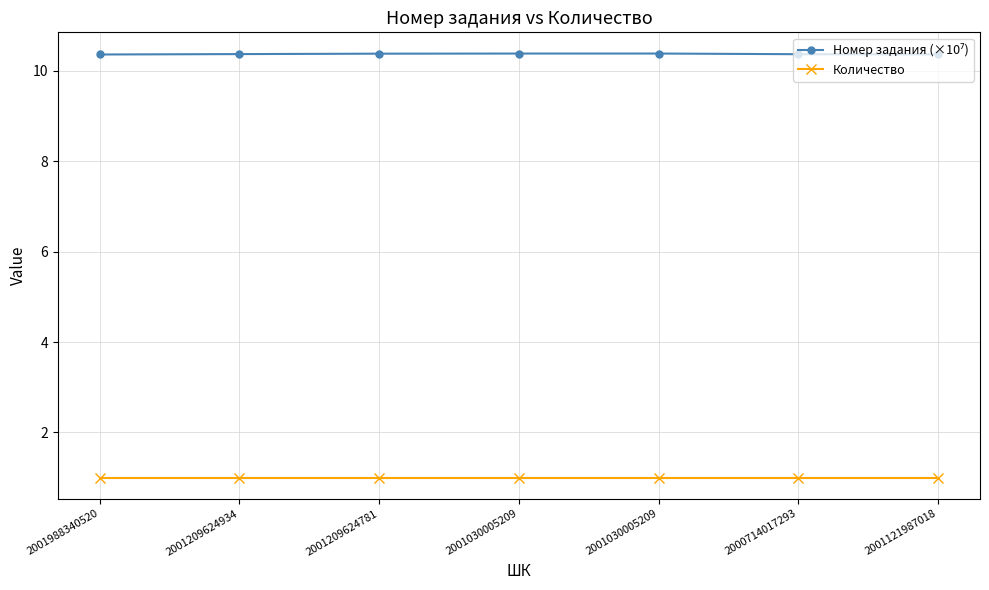

How many lines are shown in the chart?

2